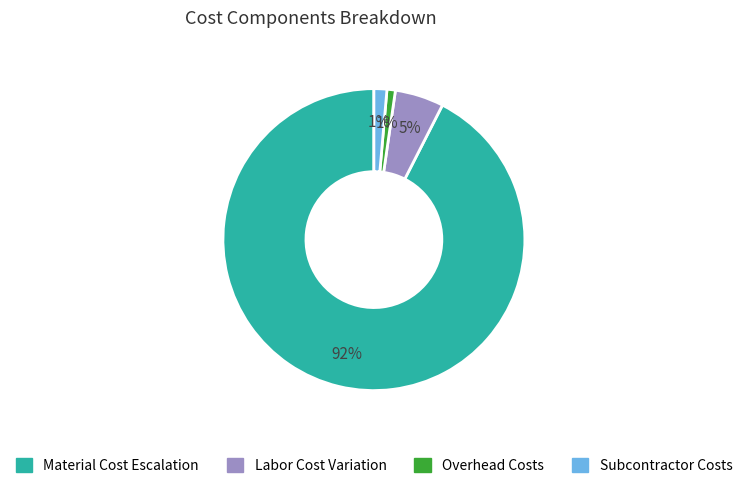

Combined, do Overhead Costs and Material Cost Escalation account for over 50%?

Yes